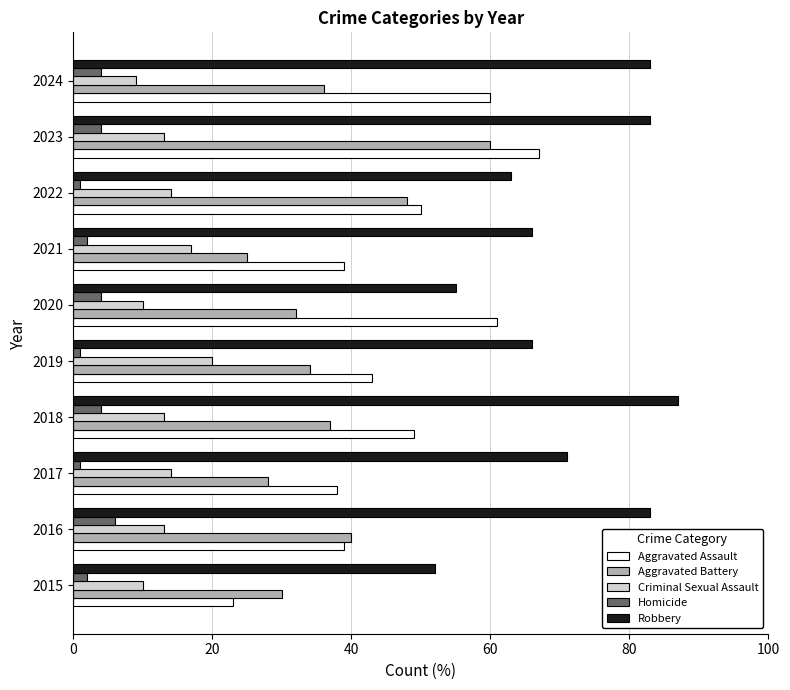

What is the difference between the maximum and minimum values in the Aggravated Assault series?

44